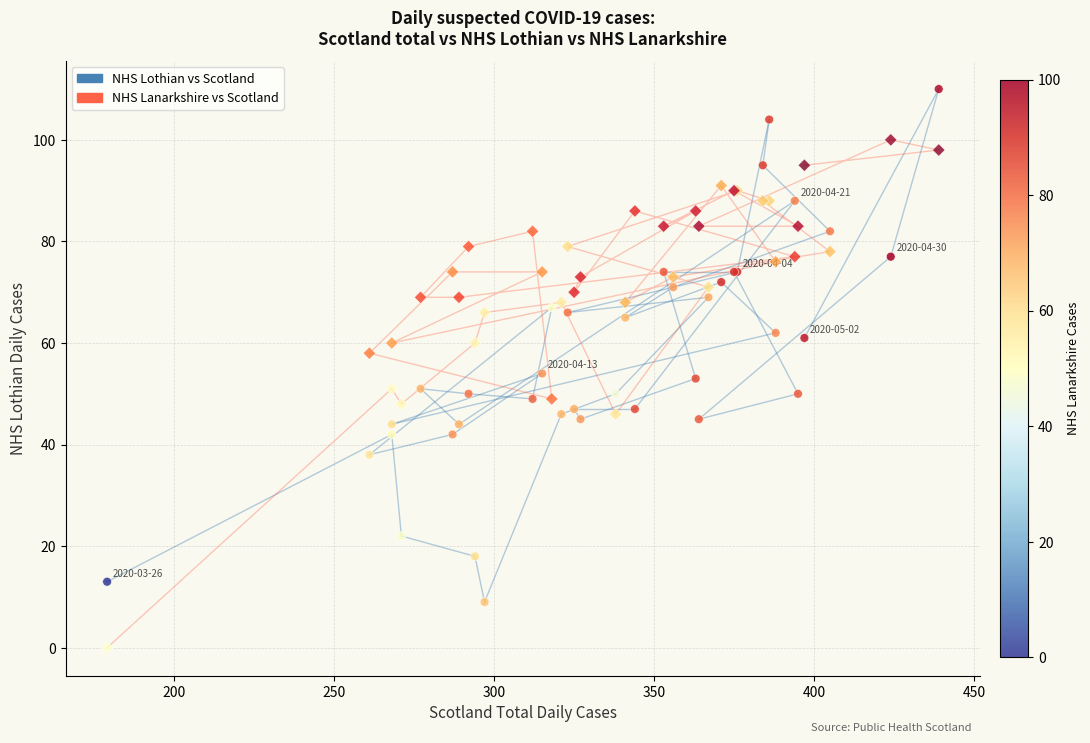

Which series contains the lowest Y value?

NHS Lanarkshire vs Scotland